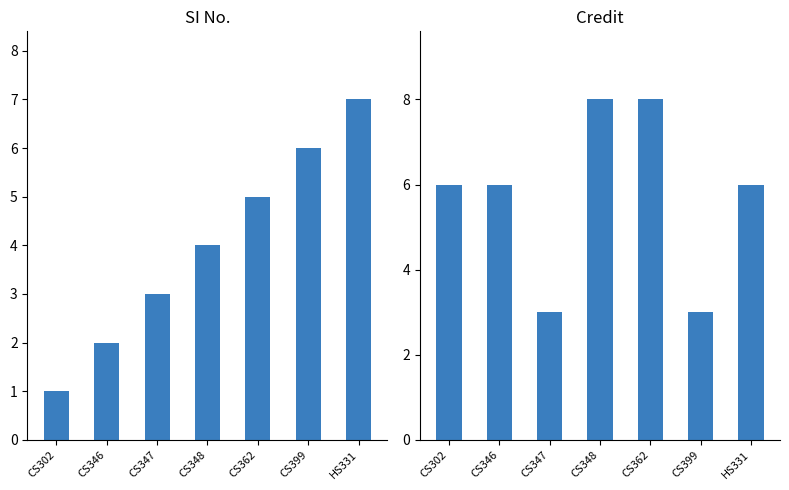

What is the label of the 1st bar from the left?

CS302